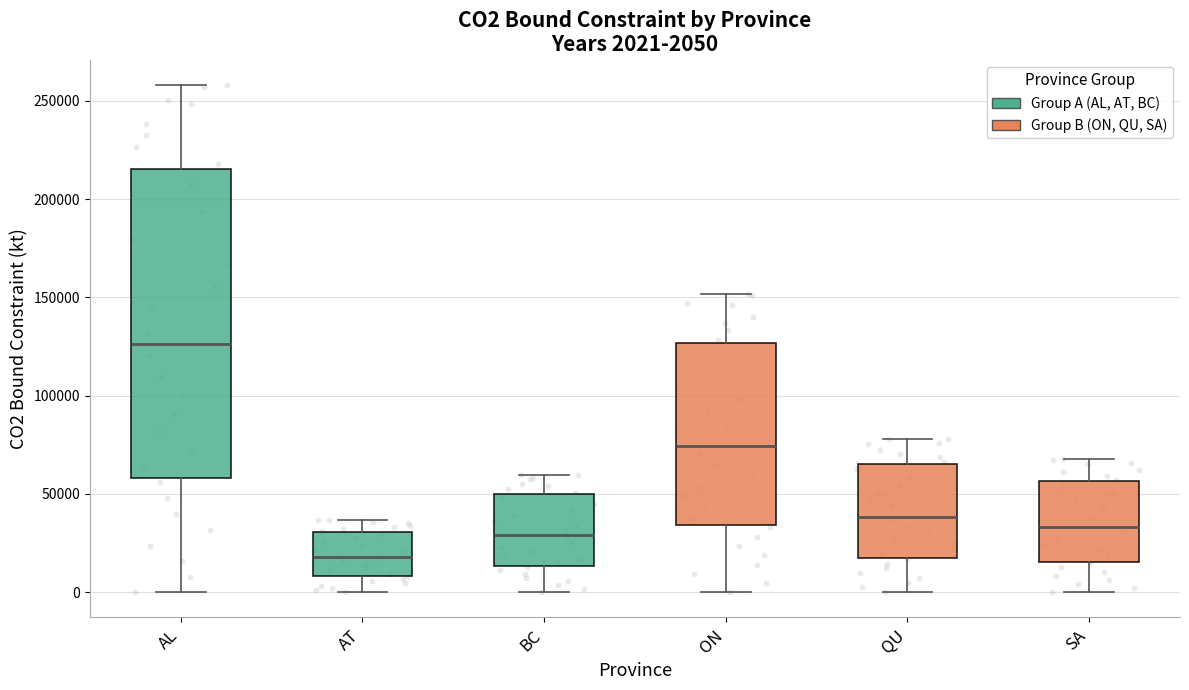

Which box's median line is the highest?

AL